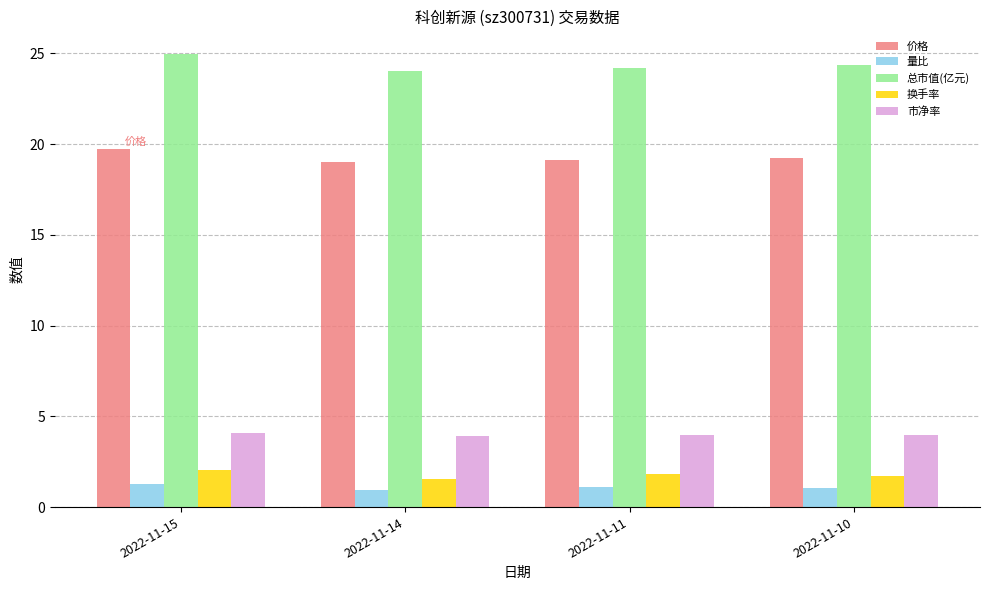

The value of 总市值(亿元) at 2022-11-15 is 25.0. True or false?

True